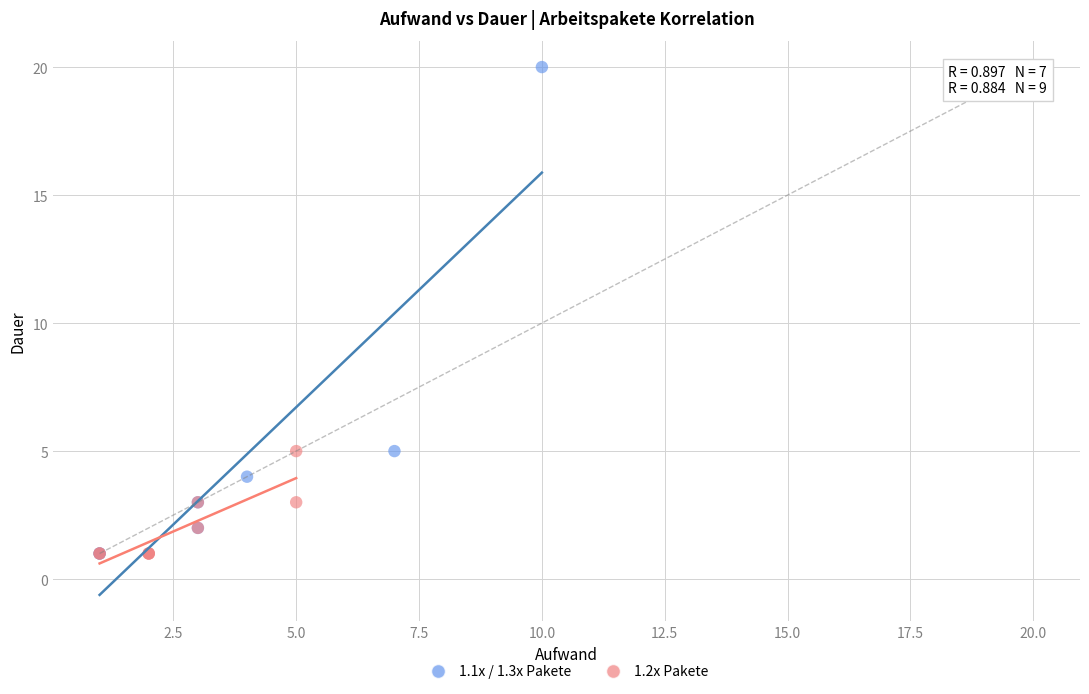

Which series has the largest Y range (max minus min)?

1.1x / 1.3x Pakete